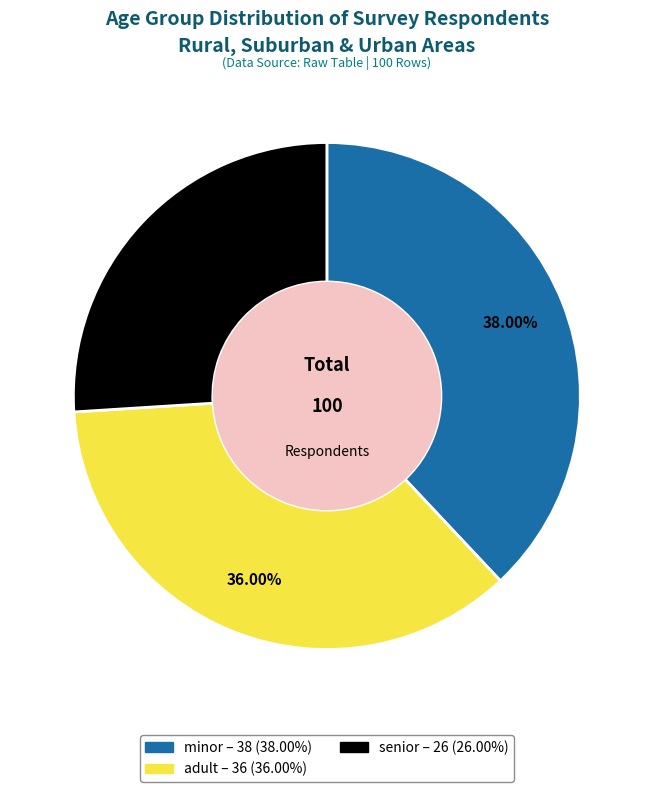

How much of the chart is everything except minor?

62.0%